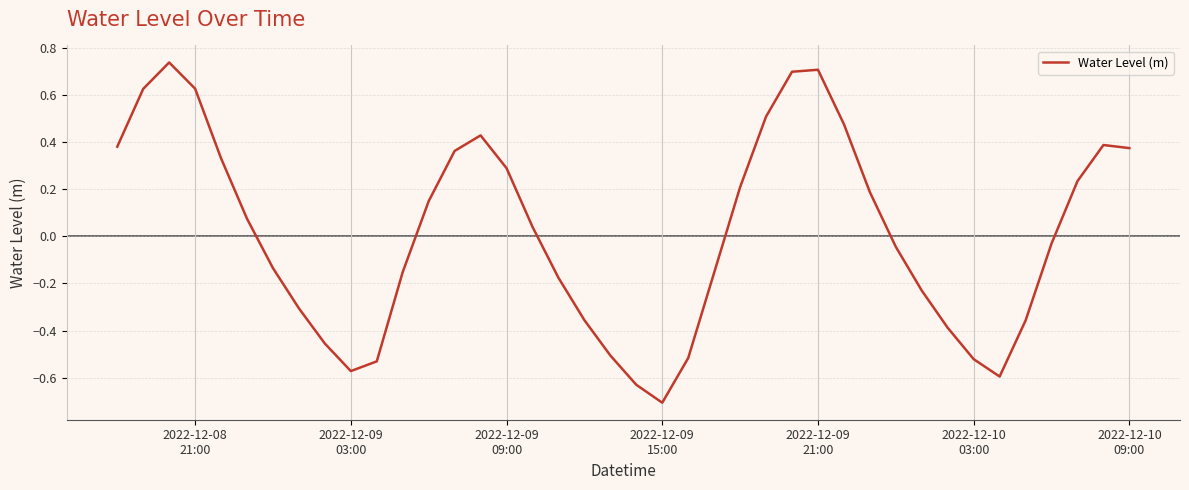

What is the difference between the maximum and minimum values?

1.4